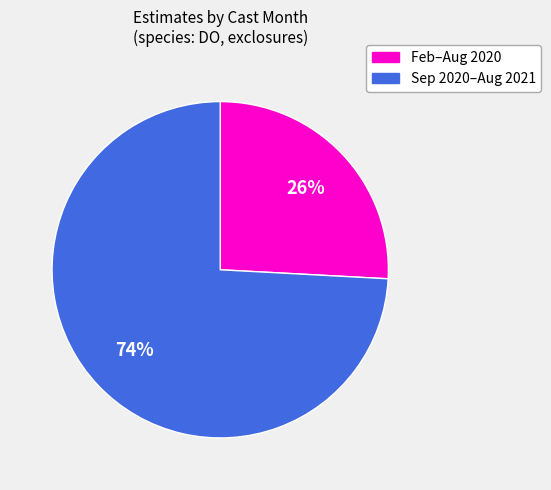

Combined, do Feb–Aug 2020 and Sep 2020–Aug 2021 account for over 50%?

Yes